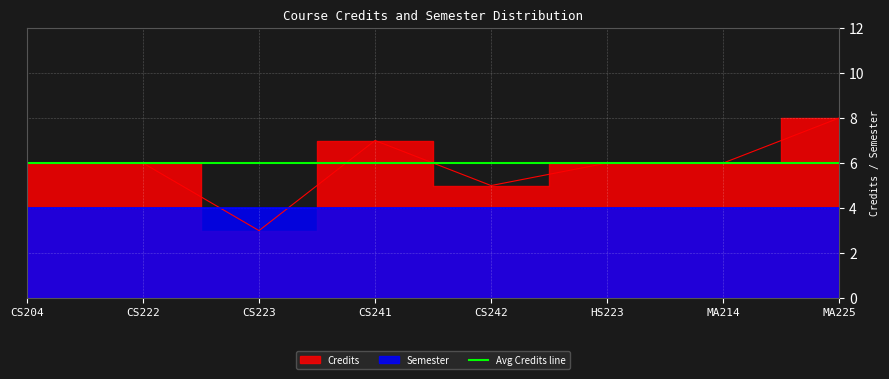

Reading right to left, what are all the values shown in this chart?

MA225=8	MA214=6	HS223=6	CS242=5	CS241=7	CS223=3	CS222=6	CS204=6